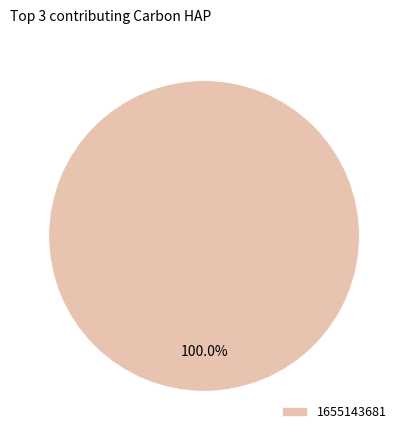

Count the number of slices in the pie.

1